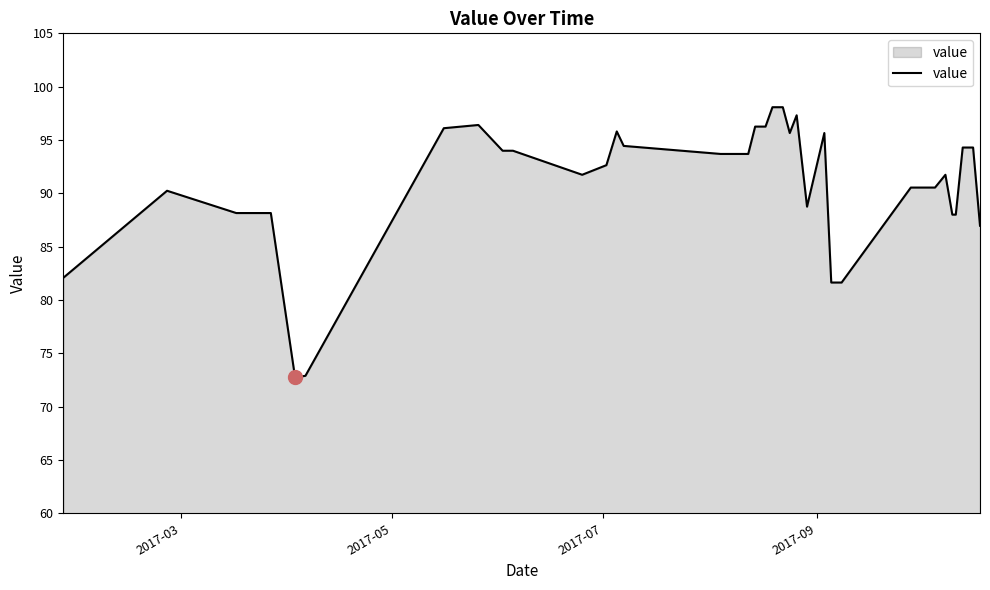

What is the maximum value shown in the chart?

98.1